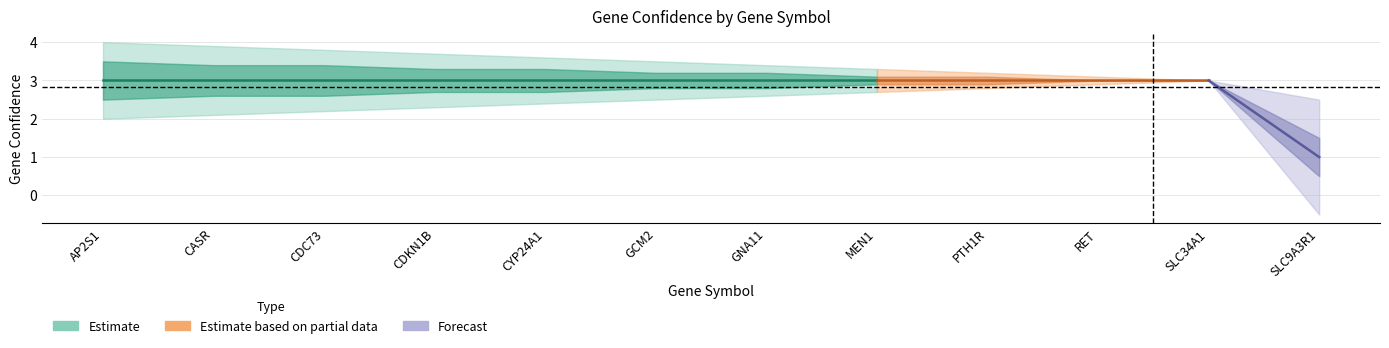

At which category is the sum across all series the highest?

AP2S1